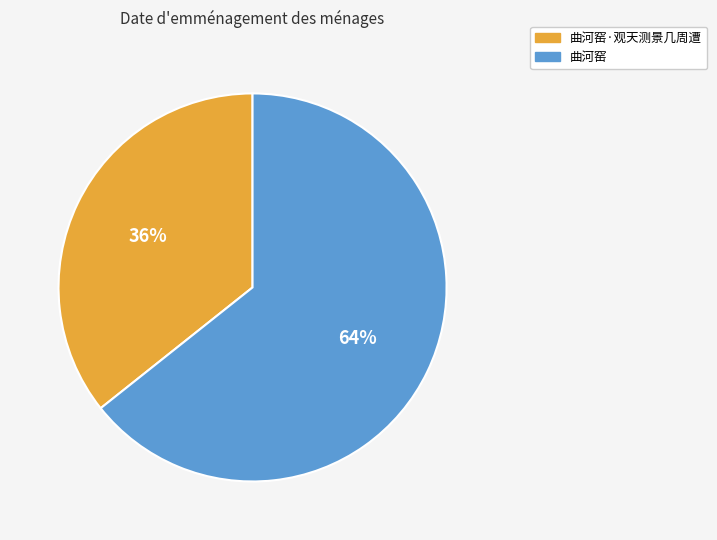

To the nearest percent, what is the average slice percentage?

50%